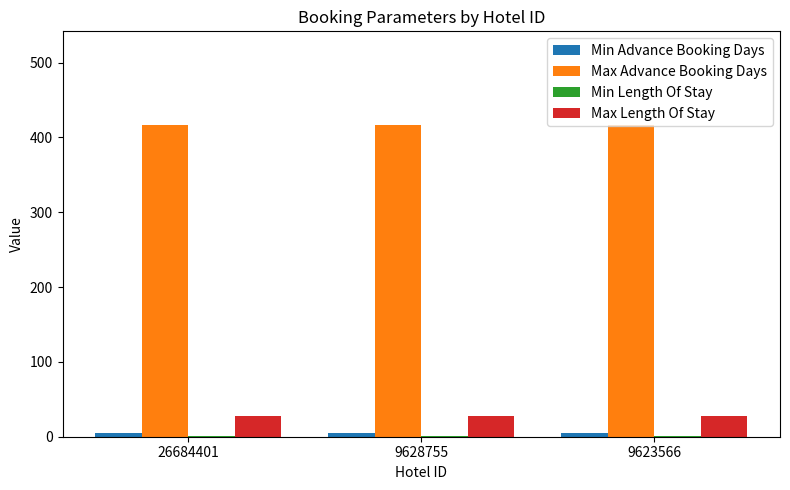

Are the bars horizontal?

No